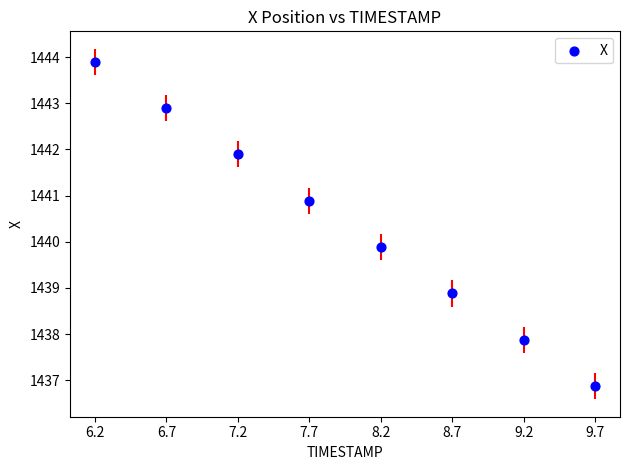

What Y value in the scatter plot is closest to 1440?

1439.9